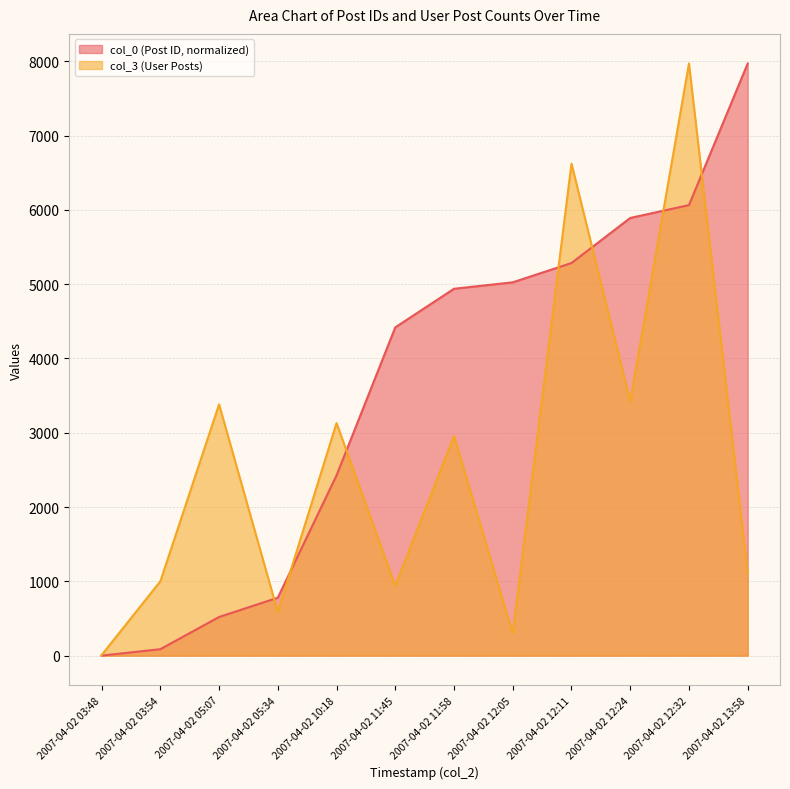

What is the difference between the maximum and minimum values in the col_0 series?

7971.0